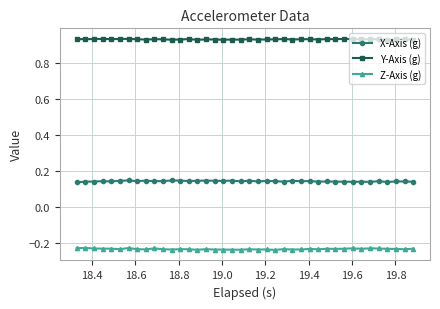

True or false: X-Axis (g) has more than 1 points higher than both neighbors.

True